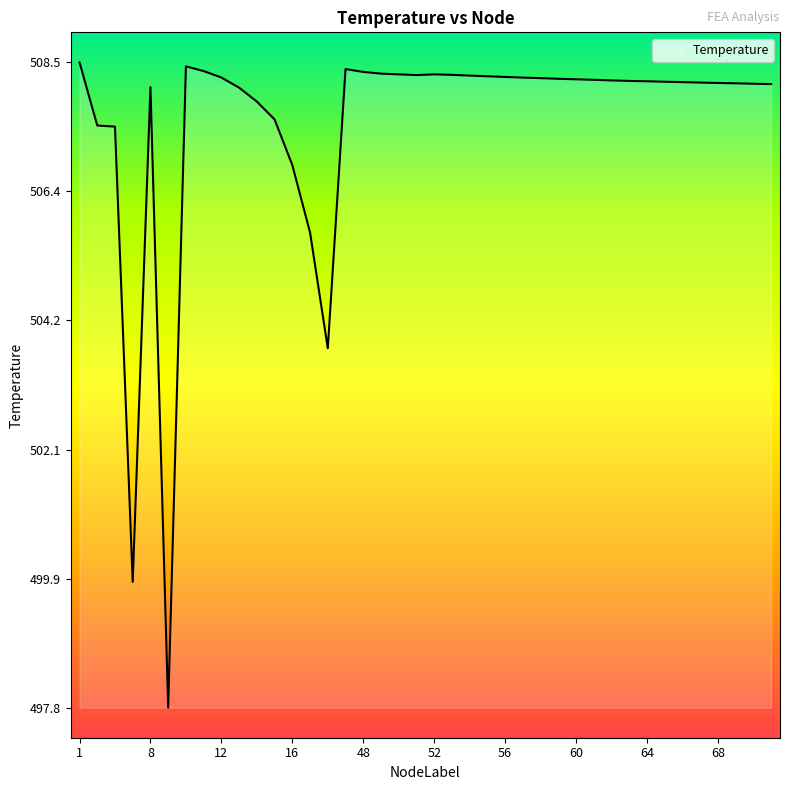

What is the minimum value shown in the chart?

497.8